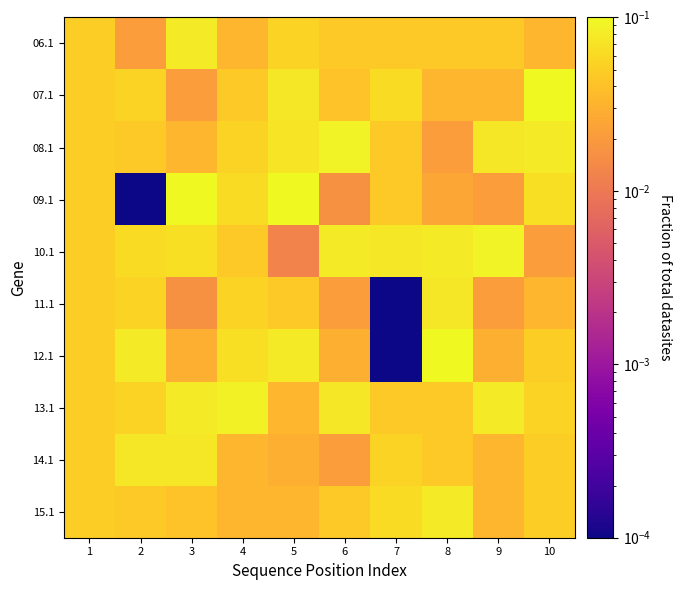

What is the total value across all series at 6?

0.5